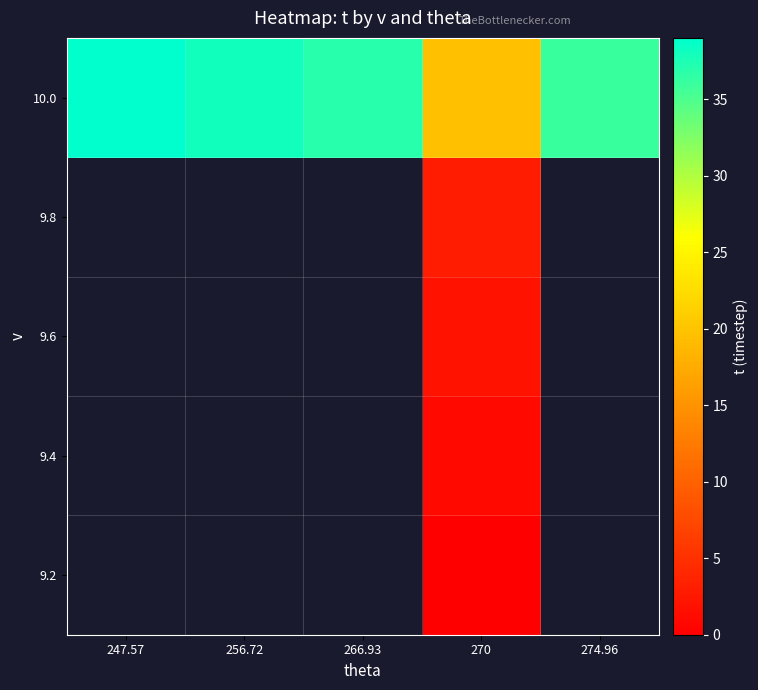

Rank the series by their maximum value, from lowest to highest.

9.2, 9.4, 9.6, 9.8, 10.0